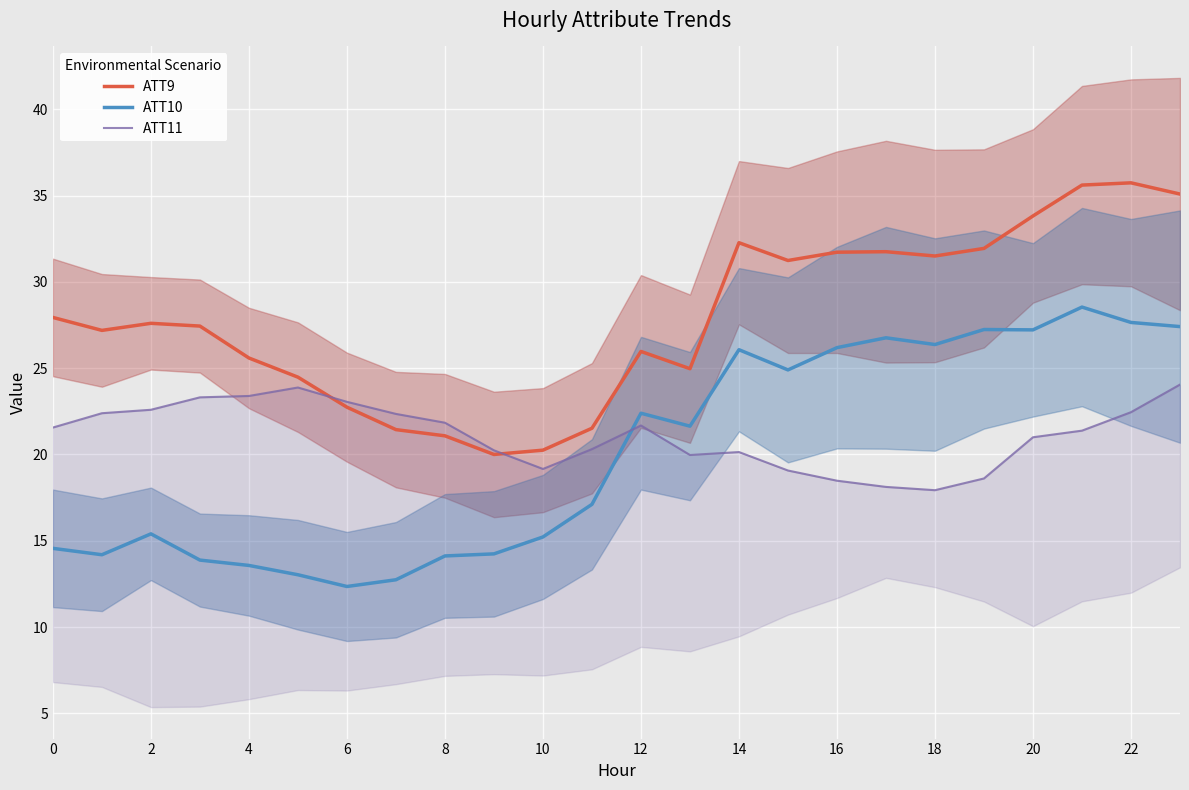

At 23, list the series in order from largest to smallest.

ATT9, ATT10, ATT11